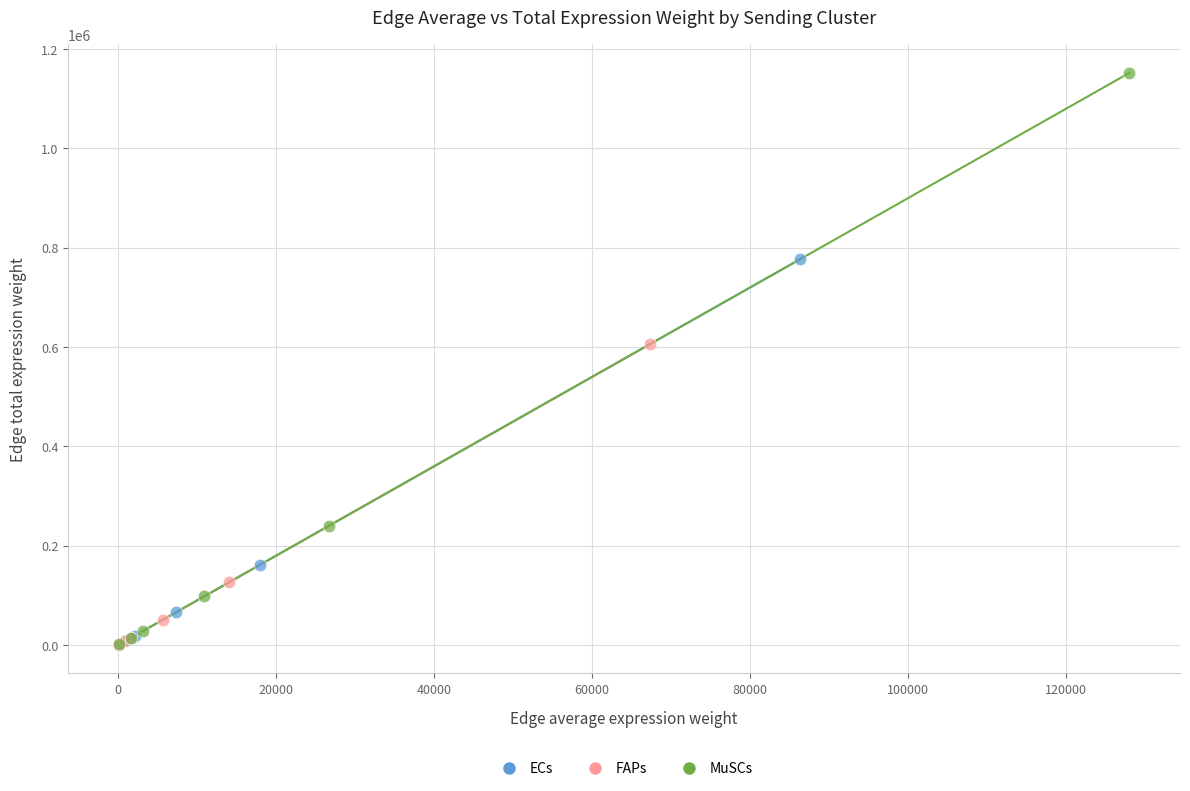

Which series has the largest Y range (max minus min)?

MuSCs